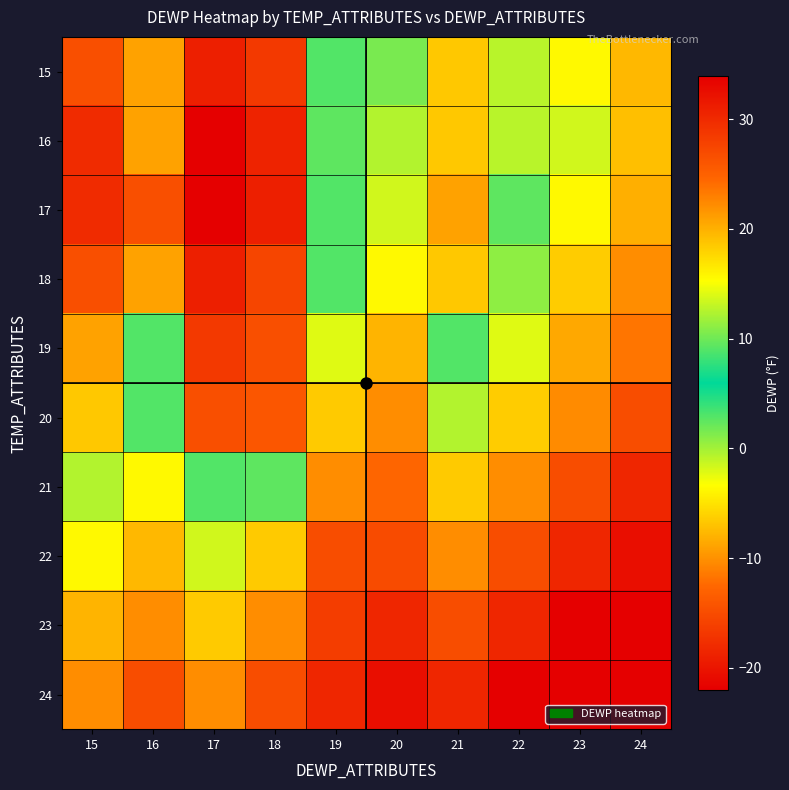

How many data points does each series have?

10